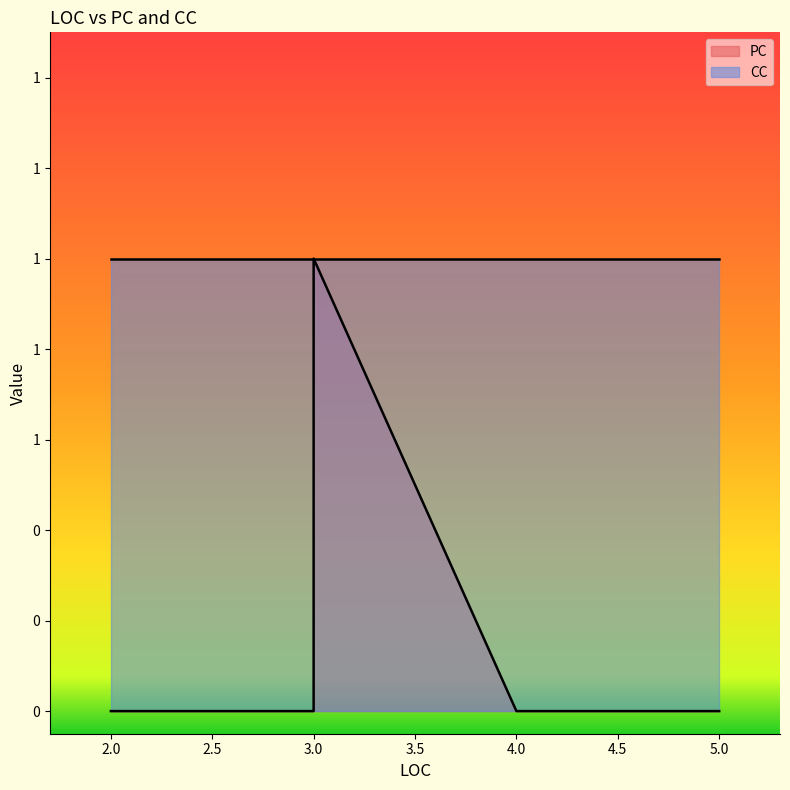

Which category has the highest value across all series?

3